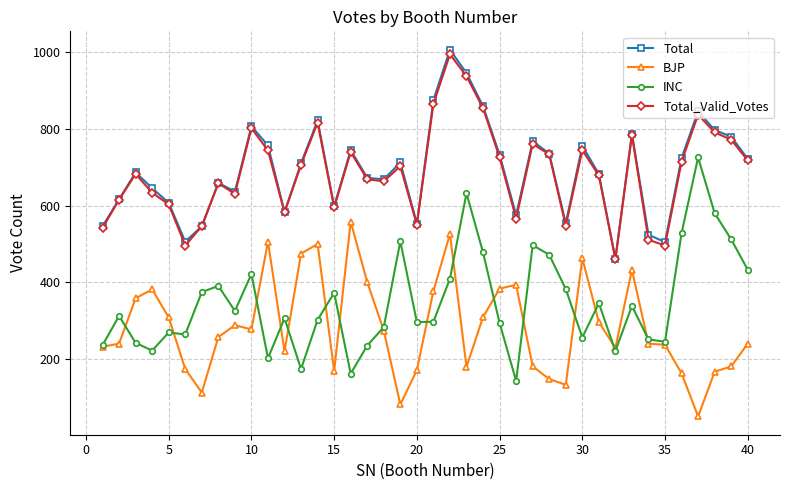

What is the maximum value shown in the chart?

1005